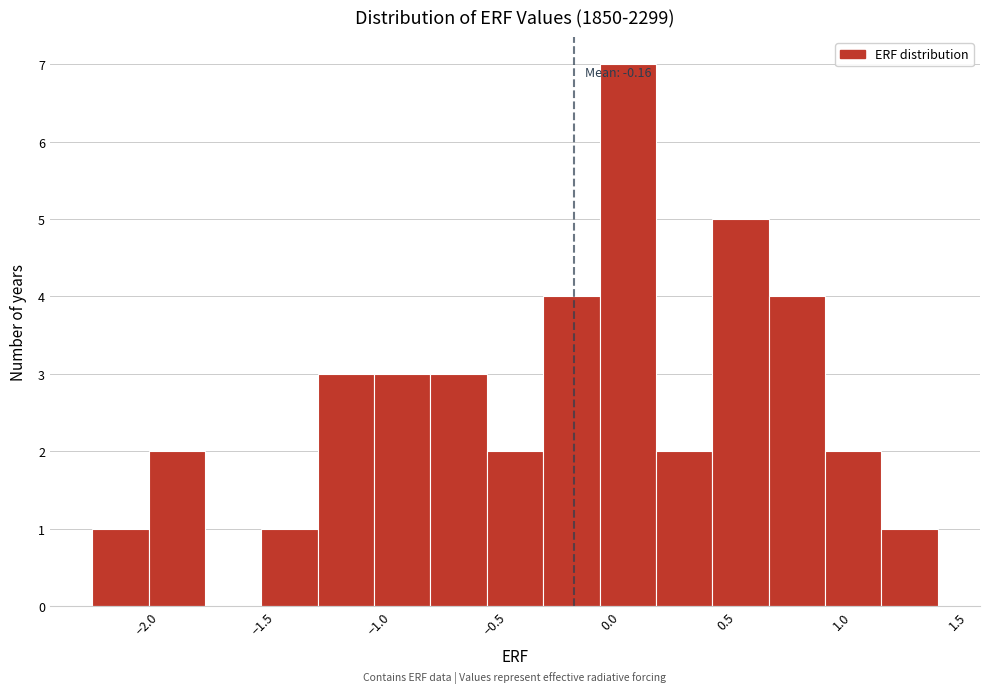

Which range on the x-axis has the tallest bar?

-0.05 to 0.20